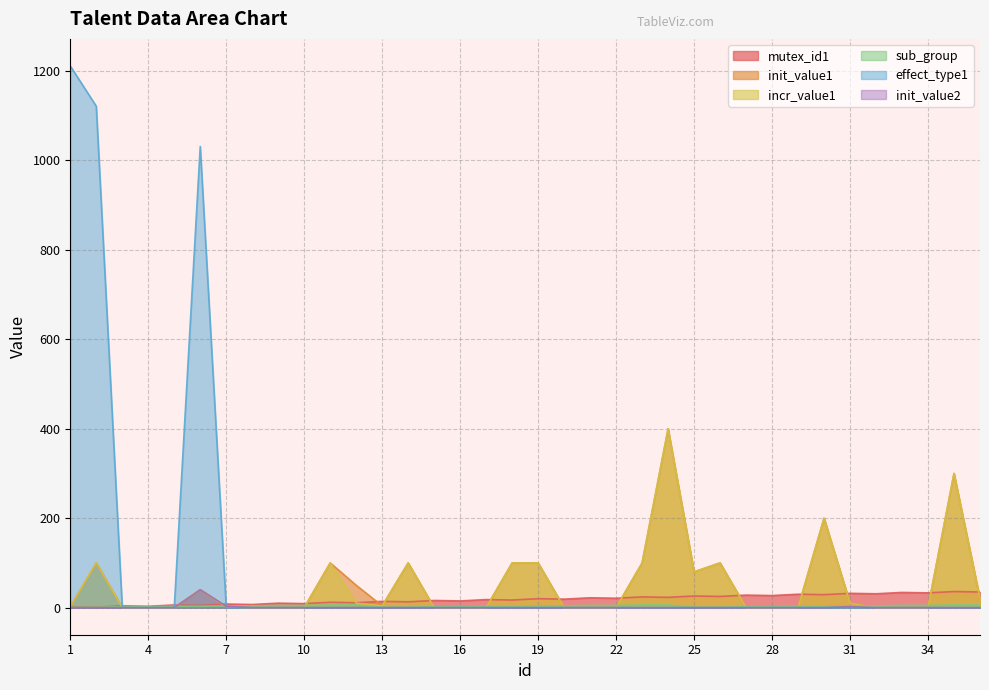

What is the sum of all mutex_id1 values?

666